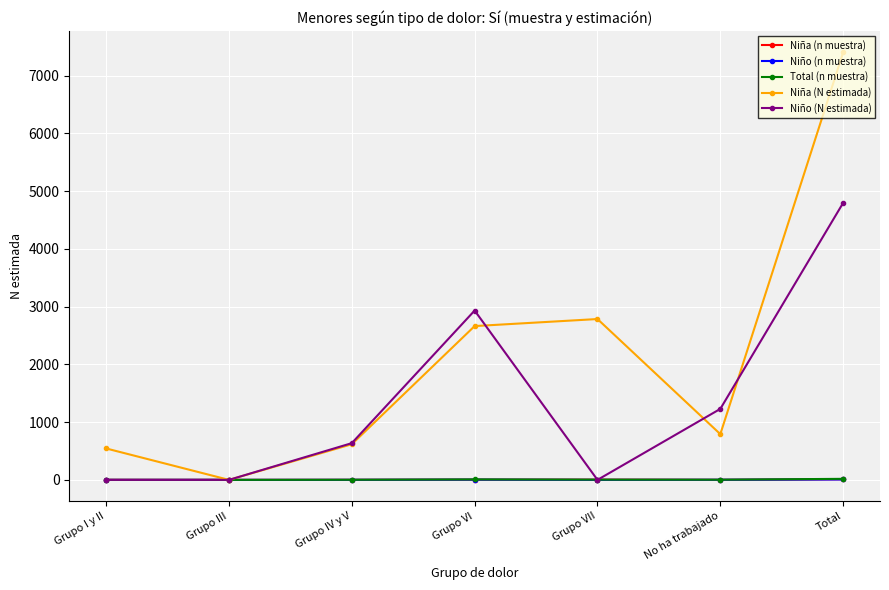

Does the chart display data point markers on the line(s)?

Yes